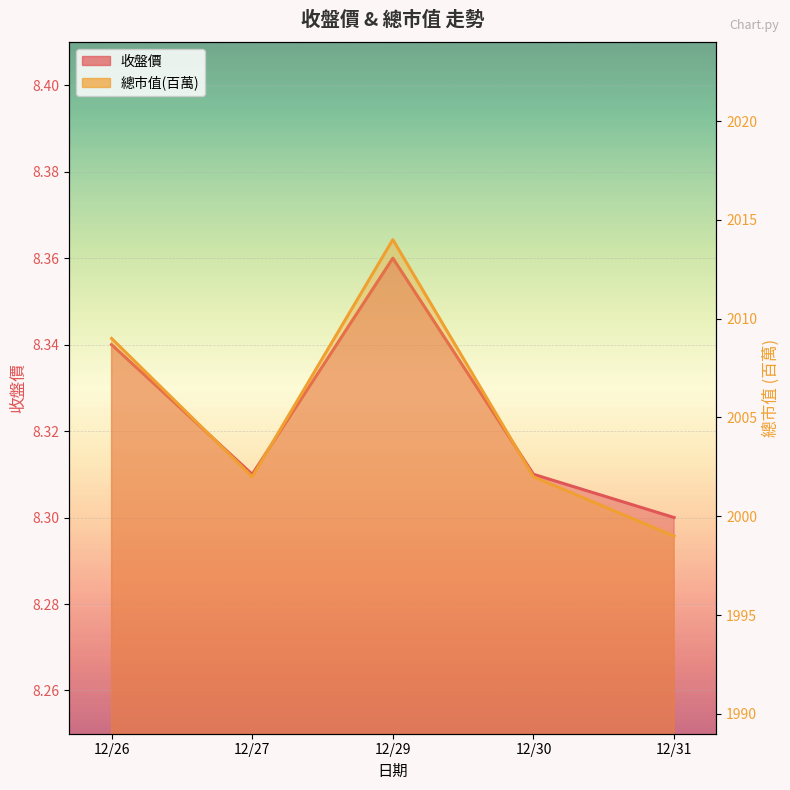

What is the greatest value displayed?

2014.0